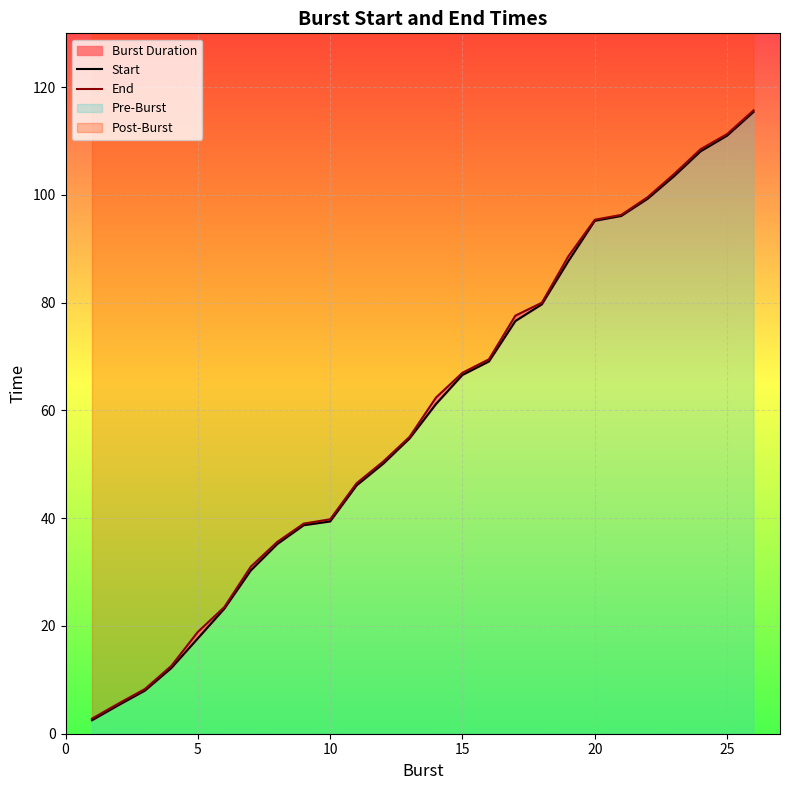

Is the value of End at 0 greater than the value of Start at 23?

No